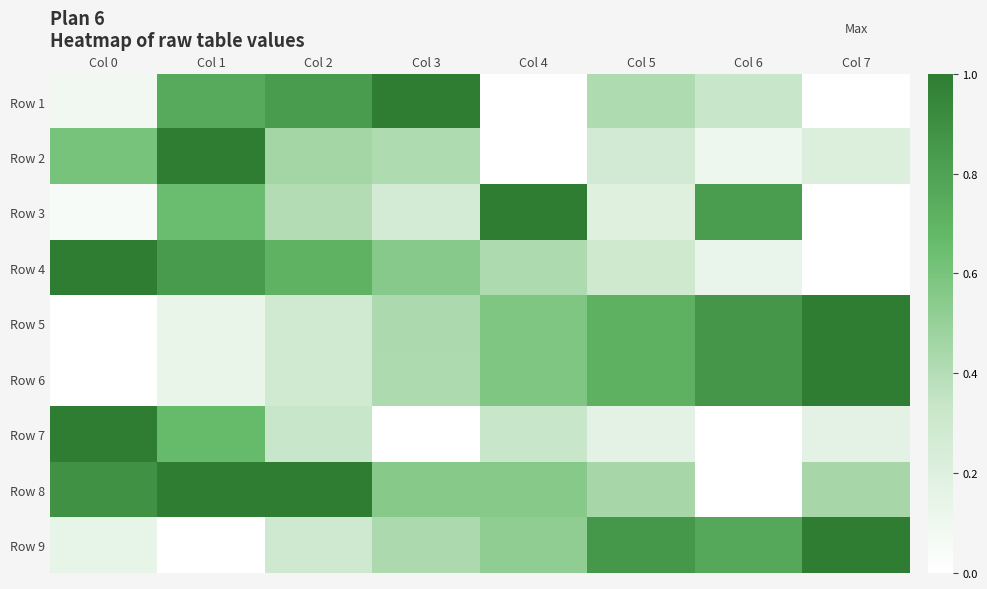

Reading left to right, list all the values displayed in this chart.

Row 1: Col 0=0.1	Col 1=0.8	Col 2=0.8	Col 3=1.0	Col 4=0.0	Col 5=0.4	Col 6=0.3	Col 7=0.0
Row 2: Col 0=0.6	Col 1=1.0	Col 2=0.5	Col 3=0.4	Col 4=0.0	Col 5=0.3	Col 6=0.1	Col 7=0.2
Row 3: Col 0=0.0	Col 1=0.6	Col 2=0.4	Col 3=0.3	Col 4=1.0	Col 5=0.2	Col 6=0.8	Col 7=0.0
Row 4: Col 0=1.0	Col 1=0.8	Col 2=0.7	Col 3=0.6	Col 4=0.4	Col 5=0.3	Col 6=0.1	Col 7=0.0
Row 5: Col 0=0.0	Col 1=0.1	Col 2=0.3	Col 3=0.4	Col 4=0.6	Col 5=0.7	Col 6=0.9	Col 7=1.0
Row 6: Col 0=0.0	Col 1=0.1	Col 2=0.3	Col 3=0.4	Col 4=0.6	Col 5=0.7	Col 6=0.9	Col 7=1.0
Row 7: Col 0=1.0	Col 1=0.7	Col 2=0.3	Col 3=0.0	Col 4=0.3	Col 5=0.2	Col 6=0.0	Col 7=0.2
Row 8: Col 0=0.9	Col 1=1.0	Col 2=1.0	Col 3=0.6	Col 4=0.6	Col 5=0.4	Col 6=0.0	Col 7=0.4
Row 9: Col 0=0.1	Col 1=0.0	Col 2=0.3	Col 3=0.4	Col 4=0.5	Col 5=0.9	Col 6=0.8	Col 7=1.0